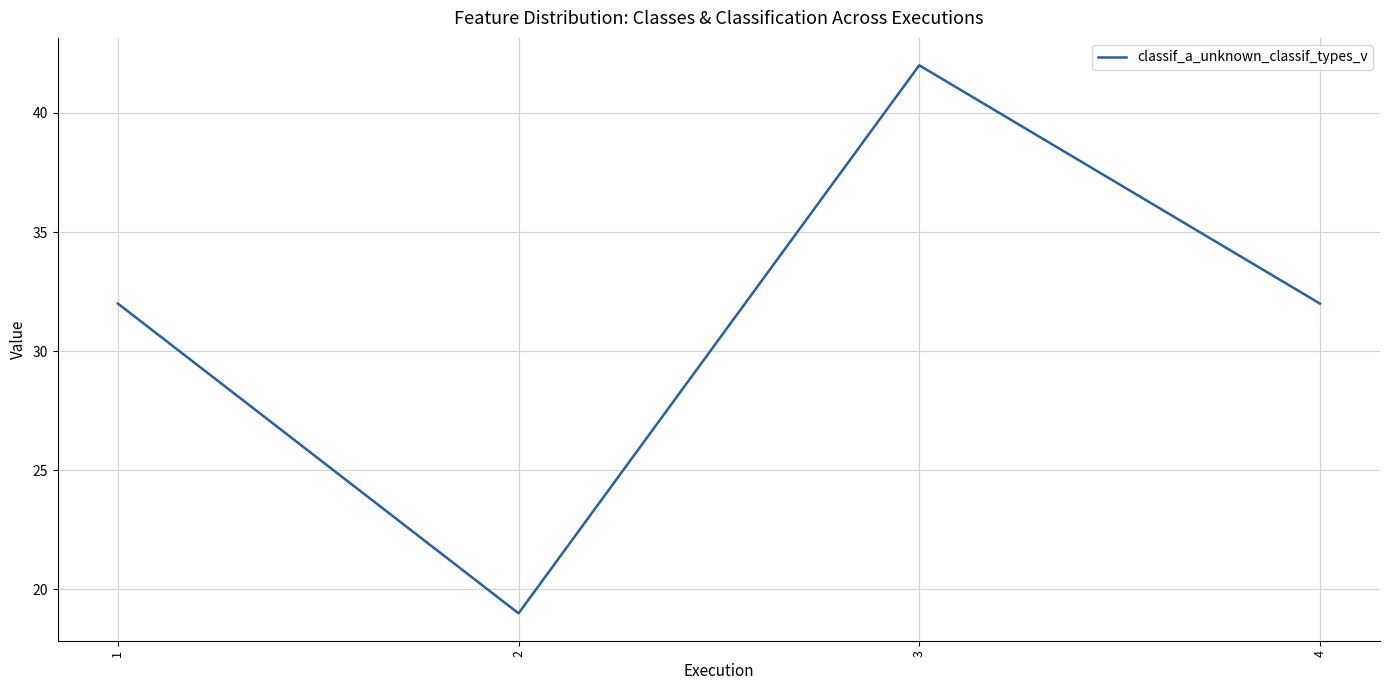

What is the minimum value shown in the chart?

19